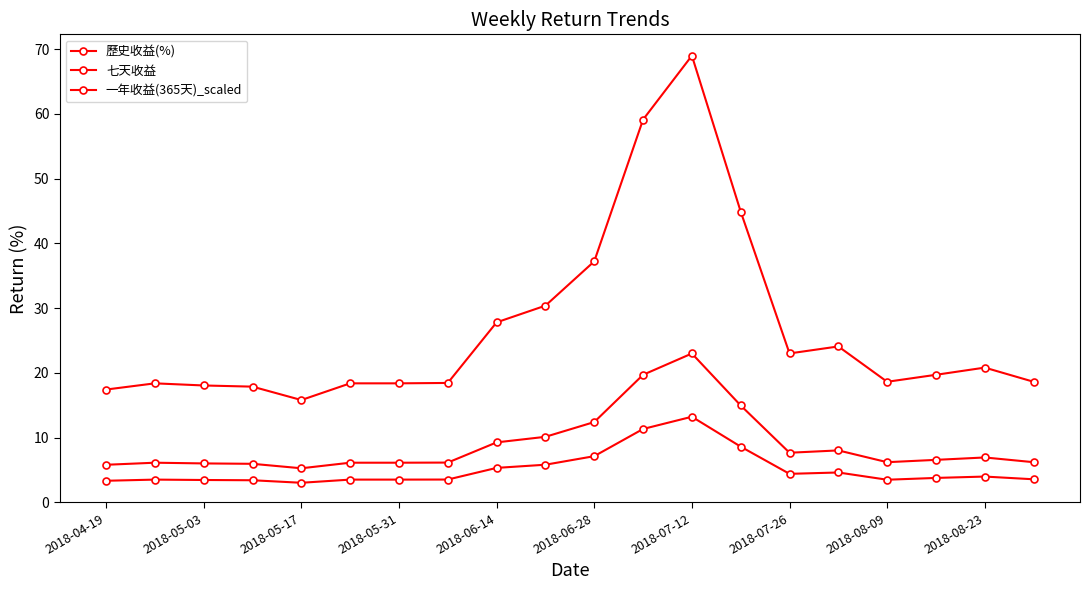

True or false: 七天收益 and 一年收益(365天)_scaled cross at least once.

False